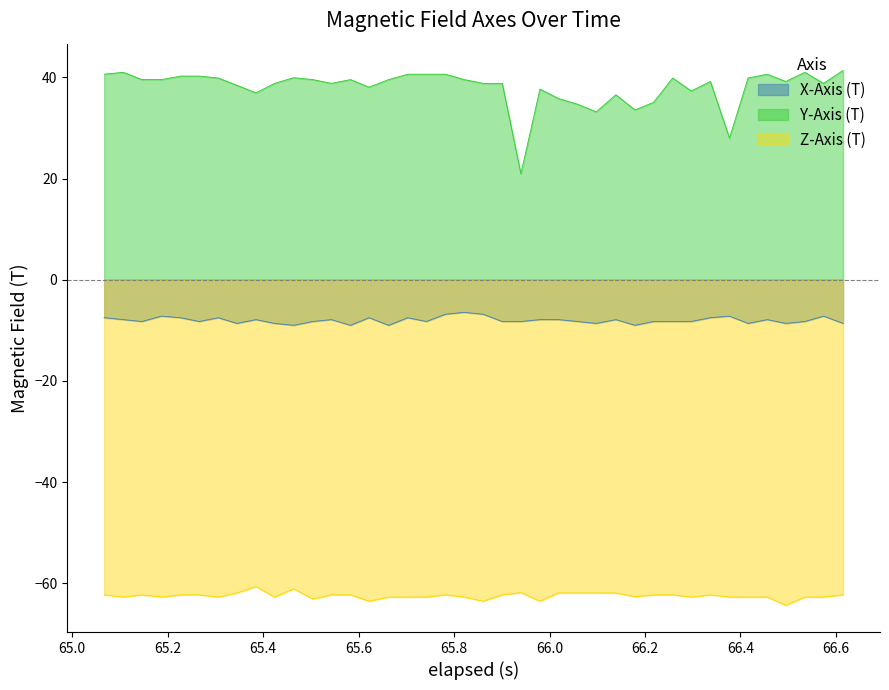

True or false: X-Axis (T) and Y-Axis (T) cross at least once.

False